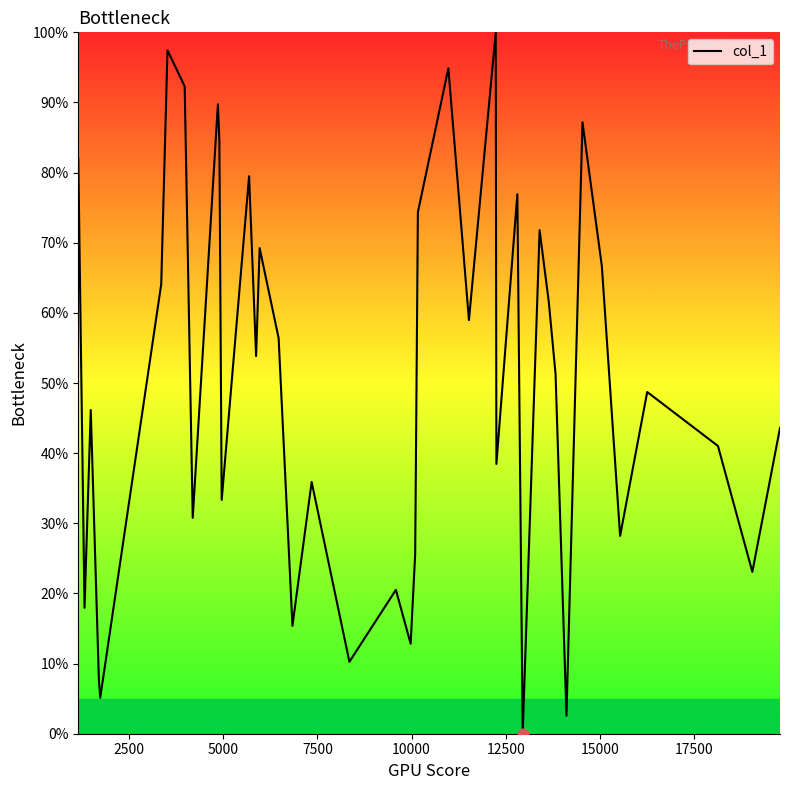

What is the difference between the maximum and minimum values?

100.0